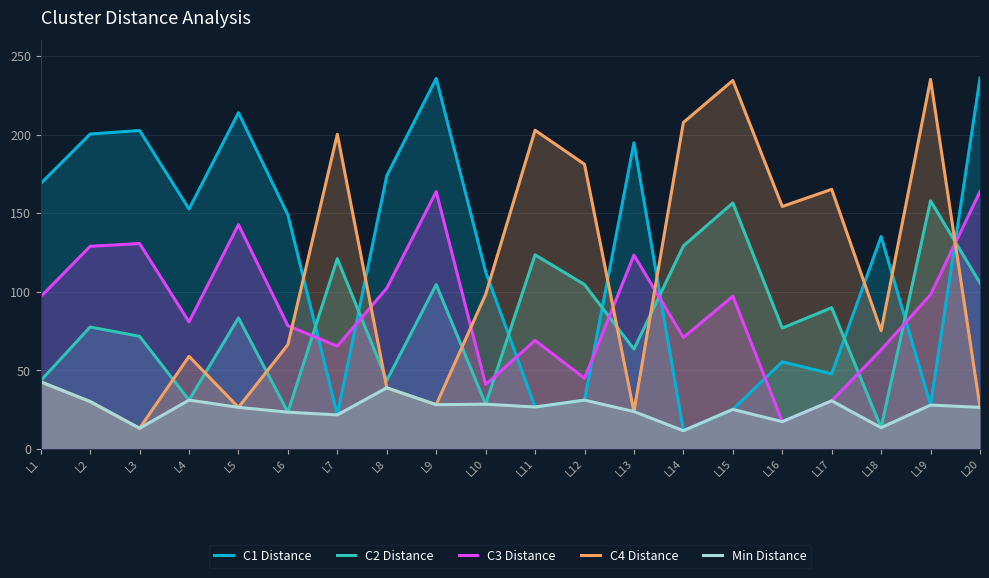

Reading left to right, what are all the values shown in this chart?

C1 Distance: L1=168.9	L2=200.4	L3=202.7	L4=152.7	L5=214.0	L6=148.9	L7=21.6	L8=173.8	L9=235.8	L10=112.8	L11=26.6	L12=31.0	L13=194.9	L14=11.6	L15=25.1	L16=55.5	L17=47.8	L18=135.2	L19=27.9	L20=236.1
C2 Distance: L1=43.4	L2=77.6	L3=71.7	L4=31.1	L5=83.4	L6=23.4	L7=121.1	L8=43.5	L9=104.6	L10=28.4	L11=123.5	L12=104.6	L13=63.5	L14=129.2	L15=156.6	L16=76.9	L17=89.9	L18=13.5	L19=157.9	L20=105.6
C3 Distance: L1=96.8	L2=129.0	L3=130.7	L4=80.8	L5=142.8	L6=78.4	L7=65.4	L8=102.3	L9=163.8	L10=41.0	L11=69.0	L12=45.0	L13=123.3	L14=70.9	L15=97.2	L16=17.3	L17=30.6	L18=63.0	L19=98.2	L20=163.8
C4 Distance: L1=42.7	L2=30.1	L3=13.1	L4=58.9	L5=26.4	L6=66.3	L7=200.3	L8=38.9	L9=28.1	L10=98.3	L11=202.8	L12=181.2	L13=23.8	L14=207.8	L15=234.5	L16=154.3	L17=165.2	L18=75.2	L19=235.2	L20=26.4
Min Distance: L1=42.7	L2=30.1	L3=13.1	L4=31.1	L5=26.4	L6=23.4	L7=21.6	L8=38.9	L9=28.1	L10=28.4	L11=26.6	L12=31.0	L13=23.8	L14=11.6	L15=25.1	L16=17.3	L17=30.6	L18=13.5	L19=27.9	L20=26.4